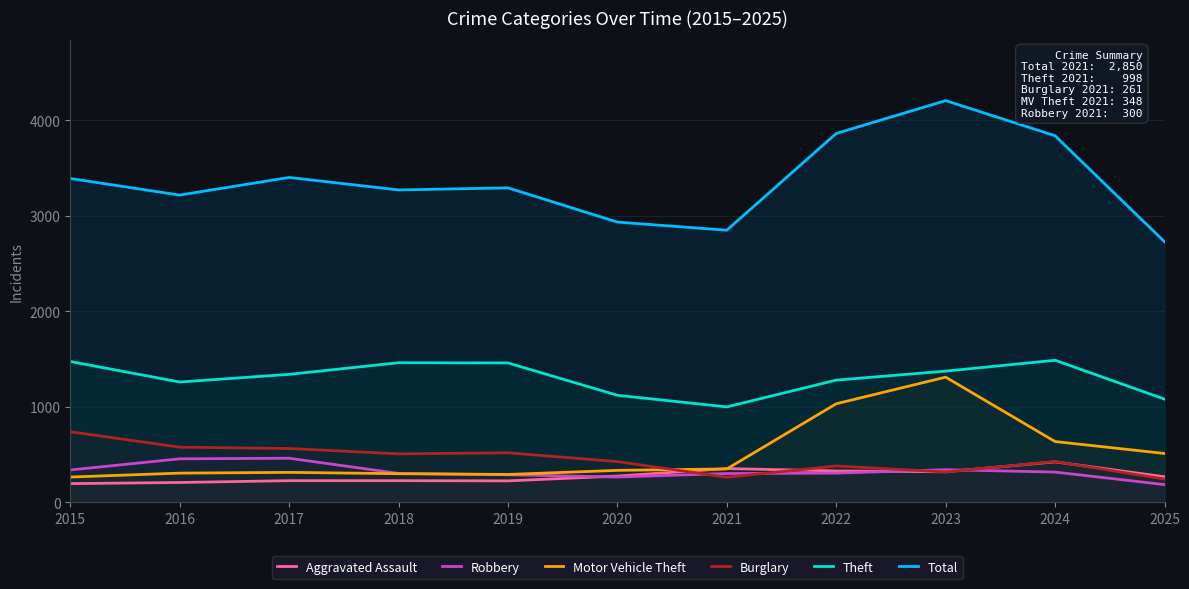

Does the chart have visible grid lines?

Yes